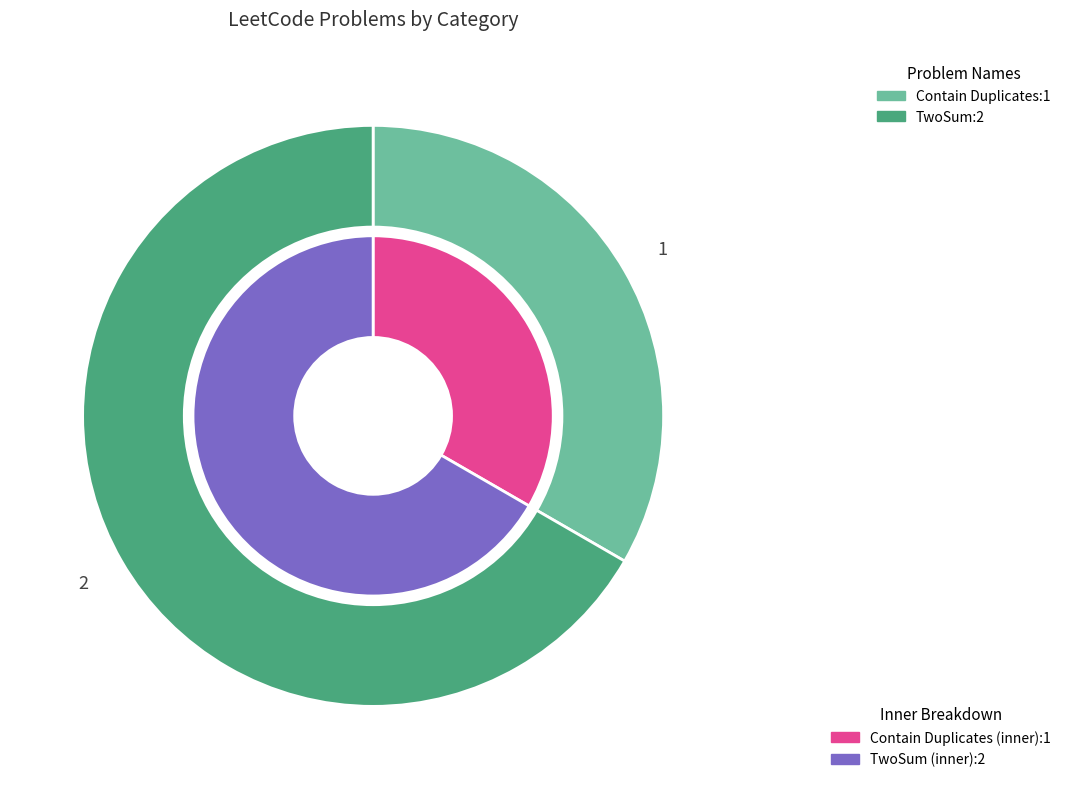

The Contain Duplicates slice represents 28% of the pie. True or false?

False